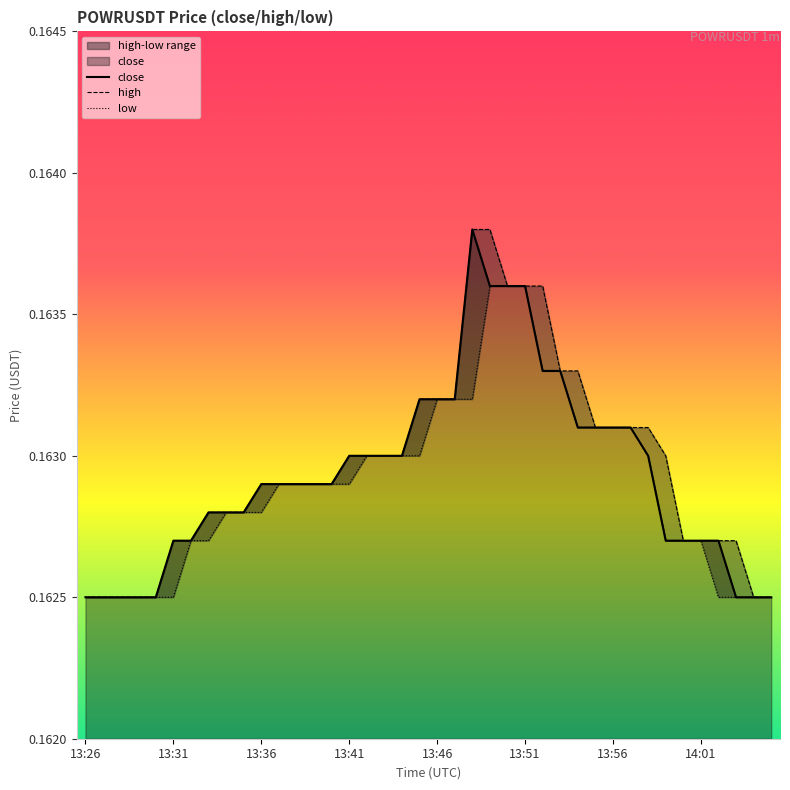

Reading right to left, list all the values displayed in this chart.

close: 0.2	0.2	0.2	0.2	0.2	0.2	0.2	0.2	0.2	0.2	0.2	0.2	0.2	0.2	0.2	0.2	0.2	0.2	0.2	0.2	0.2	0.2	0.2	0.2	0.2	0.2	0.2	0.2	0.2	0.2	0.2	0.2	0.2	0.2	0.2	0.2	0.2	0.2	0.2	0.2
high: 0.2	0.2	0.2	0.2	0.2	0.2	0.2	0.2	0.2	0.2	0.2	0.2	0.2	0.2	0.2	0.2	0.2	0.2	0.2	0.2	0.2	0.2	0.2	0.2	0.2	0.2	0.2	0.2	0.2	0.2	0.2	0.2	0.2	0.2	0.2	0.2	0.2	0.2	0.2	0.2
low: 0.2	0.2	0.2	0.2	0.2	0.2	0.2	0.2	0.2	0.2	0.2	0.2	0.2	0.2	0.2	0.2	0.2	0.2	0.2	0.2	0.2	0.2	0.2	0.2	0.2	0.2	0.2	0.2	0.2	0.2	0.2	0.2	0.2	0.2	0.2	0.2	0.2	0.2	0.2	0.2